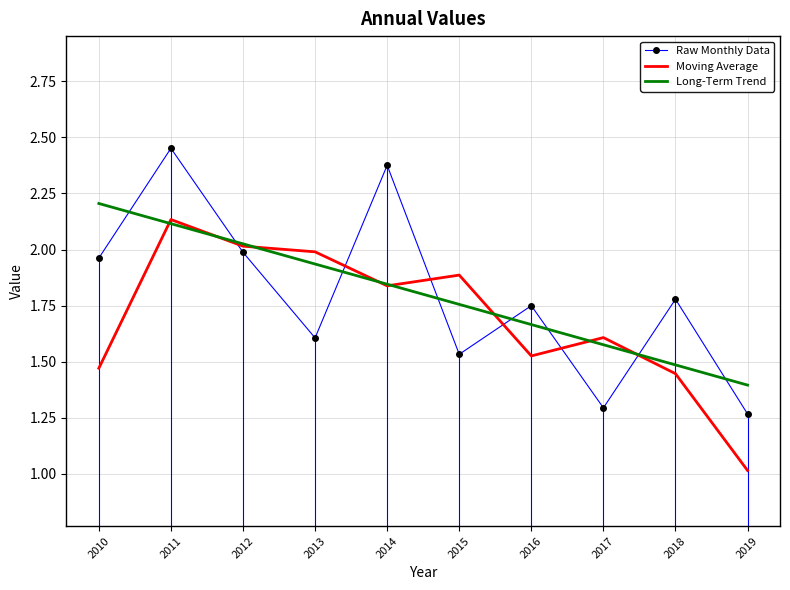

Which category has the lowest value across all series?

2019